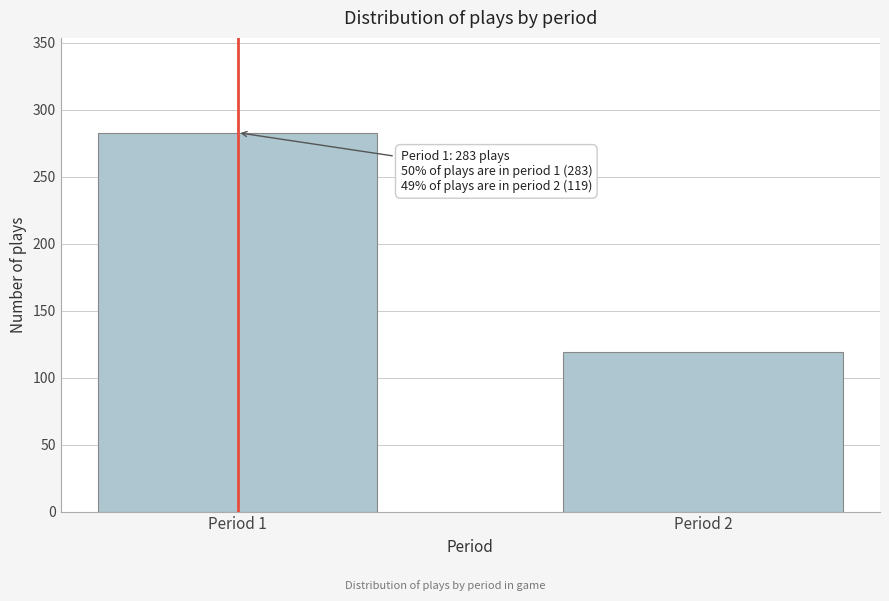

Reading right to left, what are all the values shown in this chart?

119	283